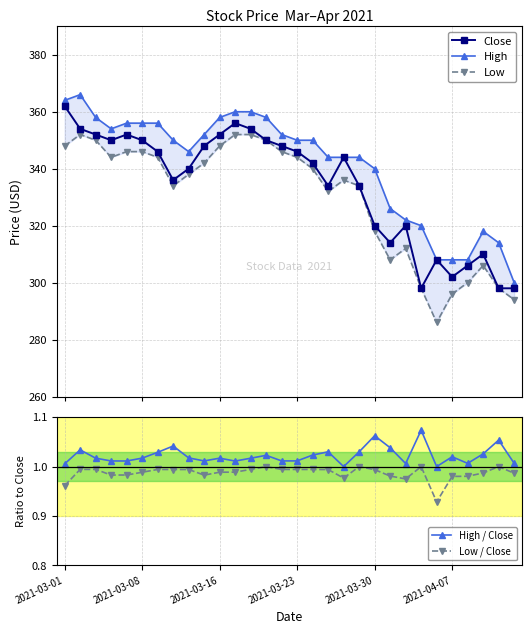

Where does the Low series first go above 340?

2021-03-01